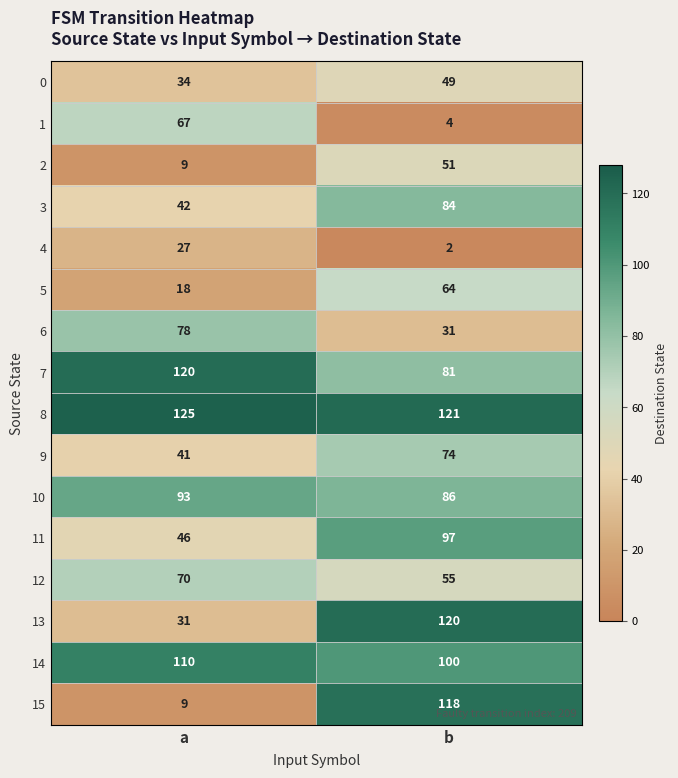

What is the sum of all 0 values?

83